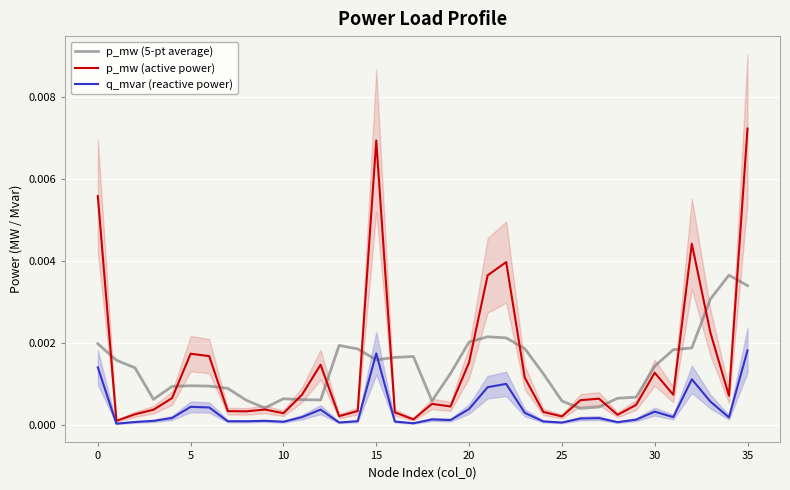

Which series has the largest total across all categories?

p_mw (active power)